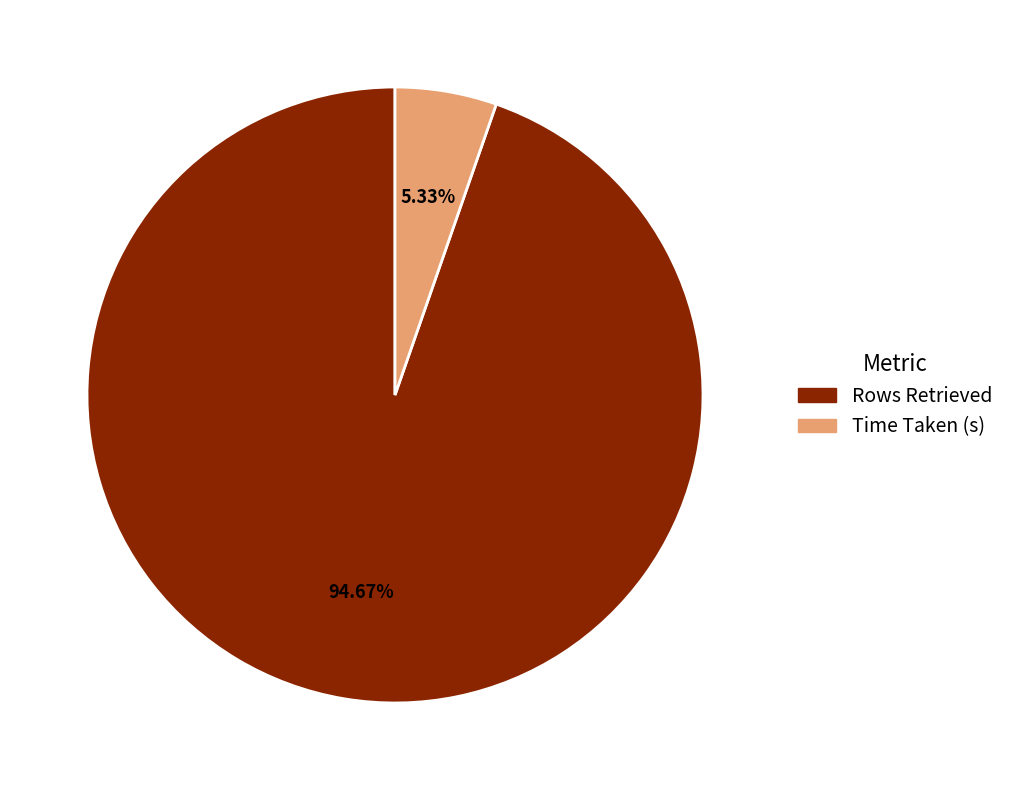

To the nearest percent, what is the combined percentage of Rows Retrieved and Time Taken (s)?

100%